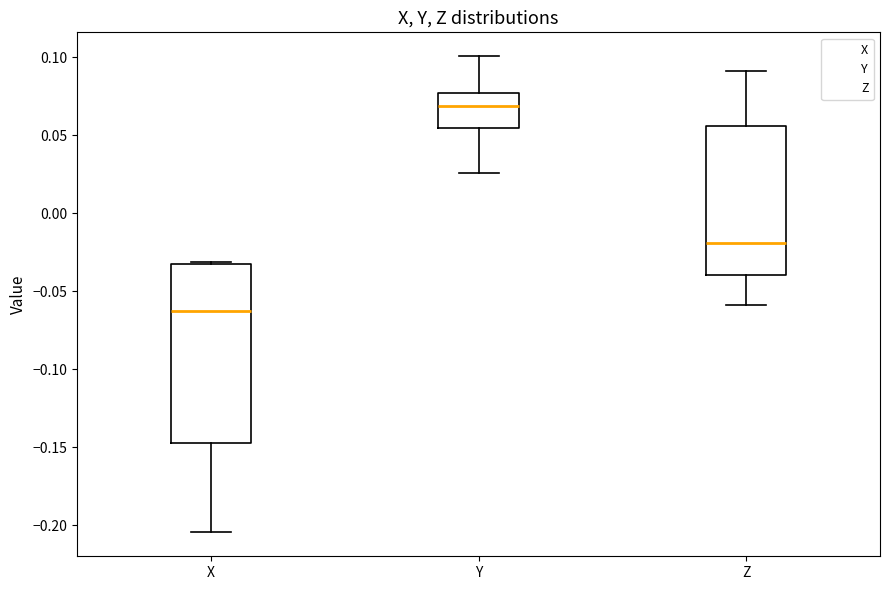

Reading left to right, transcribe this box plot: for each box, give where its median line is, the range the box spans, and where its two whiskers end, as read against the y-axis. The values are not printed on the chart, so give them approximately, as read against the axis.

X: median -0.065, box -0.145 to -0.035, whiskers -0.205 to -0.030
Y: median 0.070, box 0.055 to 0.075, whiskers 0.025 to 0.100
Z: median -0.020, box -0.040 to 0.055, whiskers -0.060 to 0.090